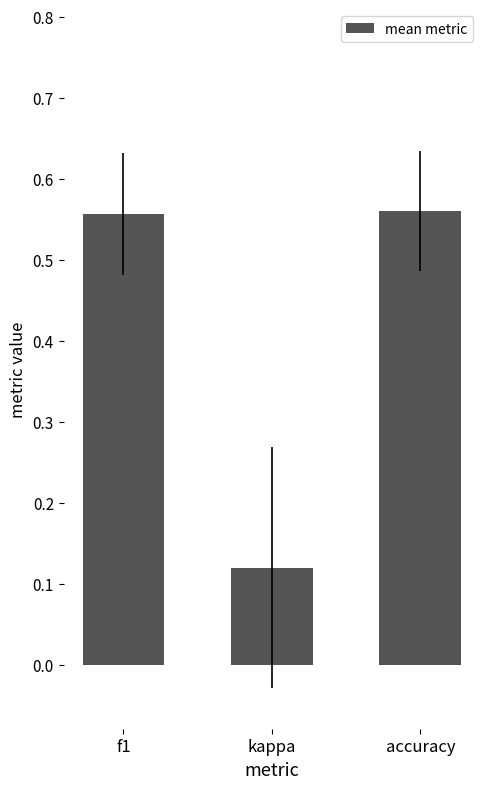

What is the change in value from f1 to kappa?

-0.4